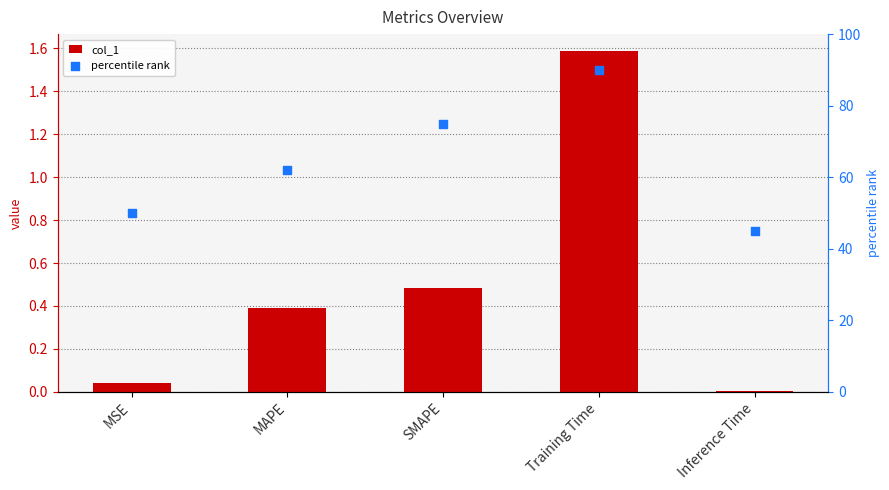

At how many categories does at least one series exceed 53?

3